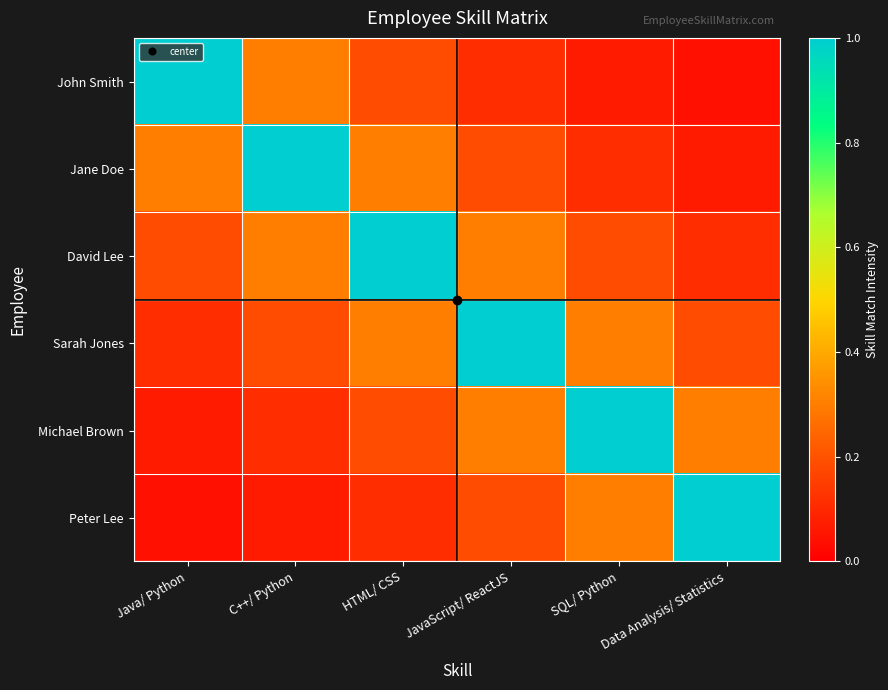

Reading left to right, transcribe all the data shown in this chart.

John Smith: Java/ Python=1.0	C++/ Python=0.3	HTML/ CSS=0.2	JavaScript/ ReactJS=0.1	SQL/ Python=0.1	Data Analysis/ Statistics=0.0
Jane Doe: Java/ Python=0.3	C++/ Python=1.0	HTML/ CSS=0.3	JavaScript/ ReactJS=0.2	SQL/ Python=0.1	Data Analysis/ Statistics=0.1
David Lee: Java/ Python=0.2	C++/ Python=0.3	HTML/ CSS=1.0	JavaScript/ ReactJS=0.3	SQL/ Python=0.2	Data Analysis/ Statistics=0.1
Sarah Jones: Java/ Python=0.1	C++/ Python=0.2	HTML/ CSS=0.3	JavaScript/ ReactJS=1.0	SQL/ Python=0.3	Data Analysis/ Statistics=0.2
Michael Brown: Java/ Python=0.1	C++/ Python=0.1	HTML/ CSS=0.2	JavaScript/ ReactJS=0.3	SQL/ Python=1.0	Data Analysis/ Statistics=0.3
Peter Lee: Java/ Python=0.0	C++/ Python=0.1	HTML/ CSS=0.1	JavaScript/ ReactJS=0.2	SQL/ Python=0.3	Data Analysis/ Statistics=1.0